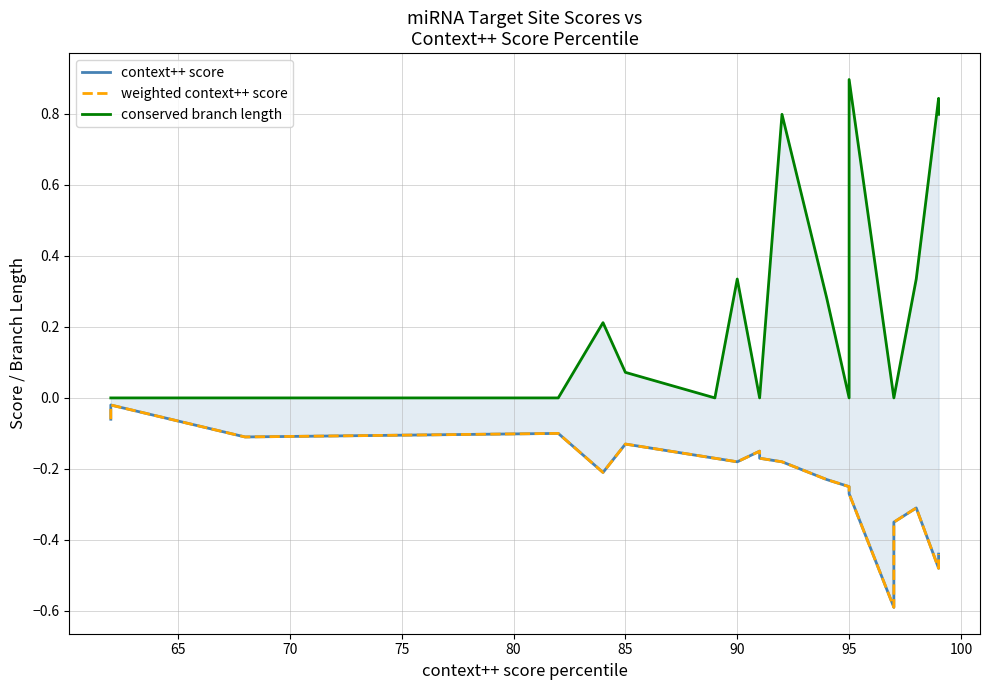

True or false: weighted context++ score and conserved branch length cross at least once.

False